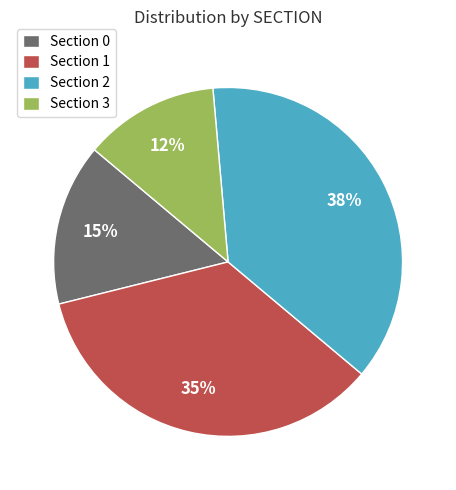

Which has a higher value, Section 2 or Section 0?

Section 2